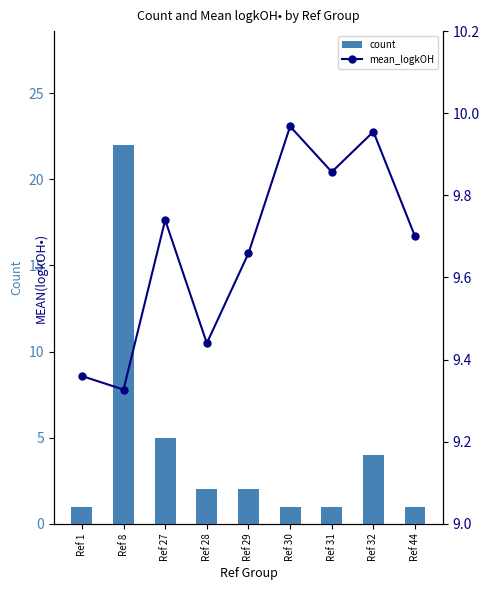

Which series has the widest spread of values?

count